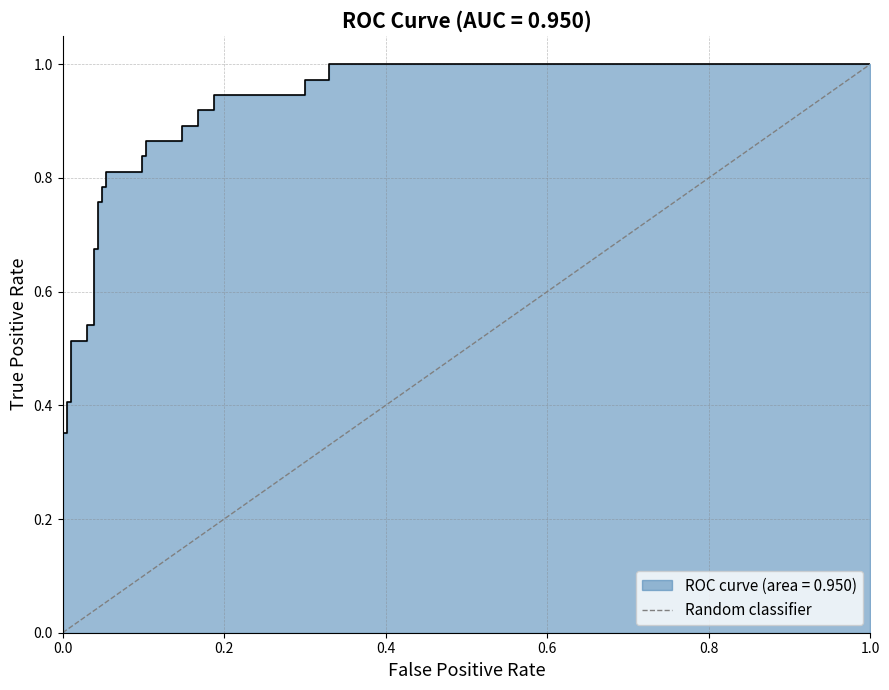

What is the sum of all values?

1